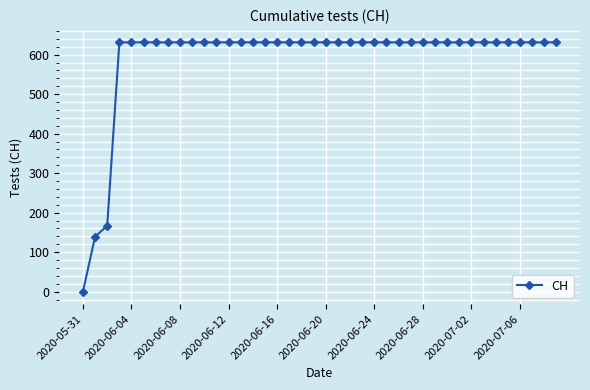

What is the difference between the second highest and minimum values?

631